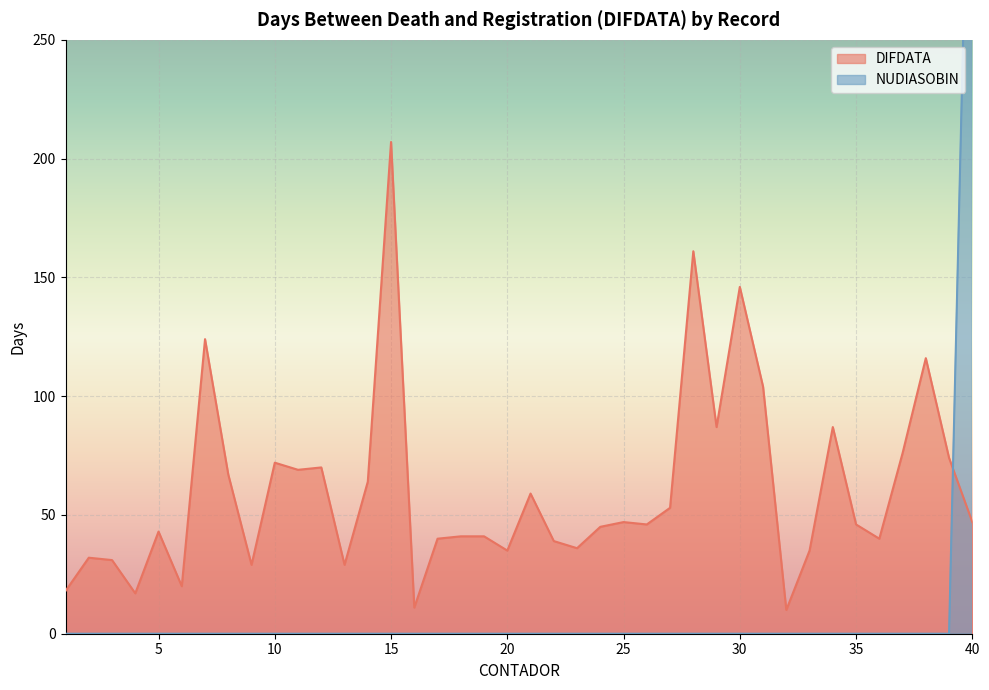

Does the chart display data point markers on the line(s)?

No